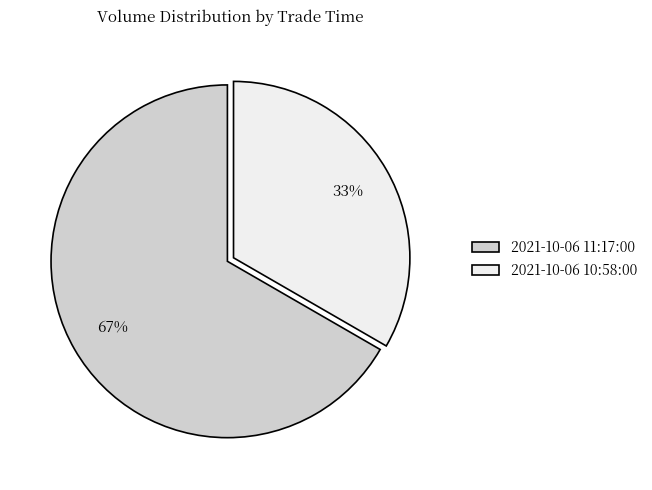

What percentage is the 2021-10-06 11:17:00 slice, to the nearest percent?

67%